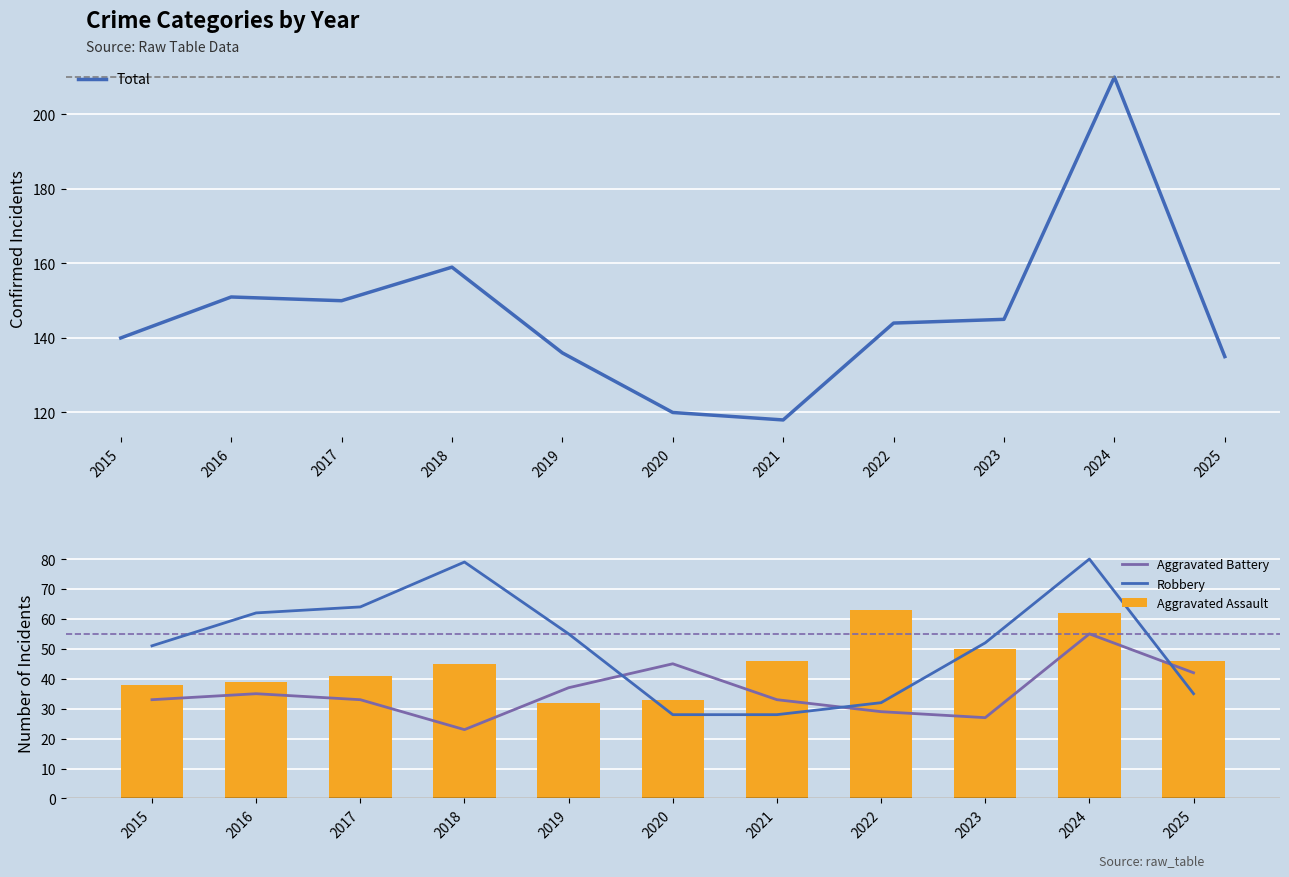

True or false: Total has a value of 145 at 2023.

True